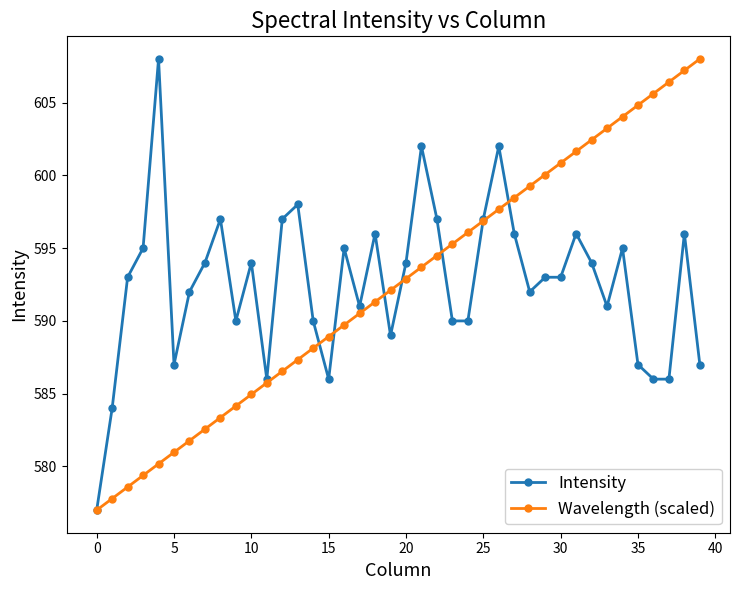

What is the highest value of the Wavelength (scaled) series?

608.0